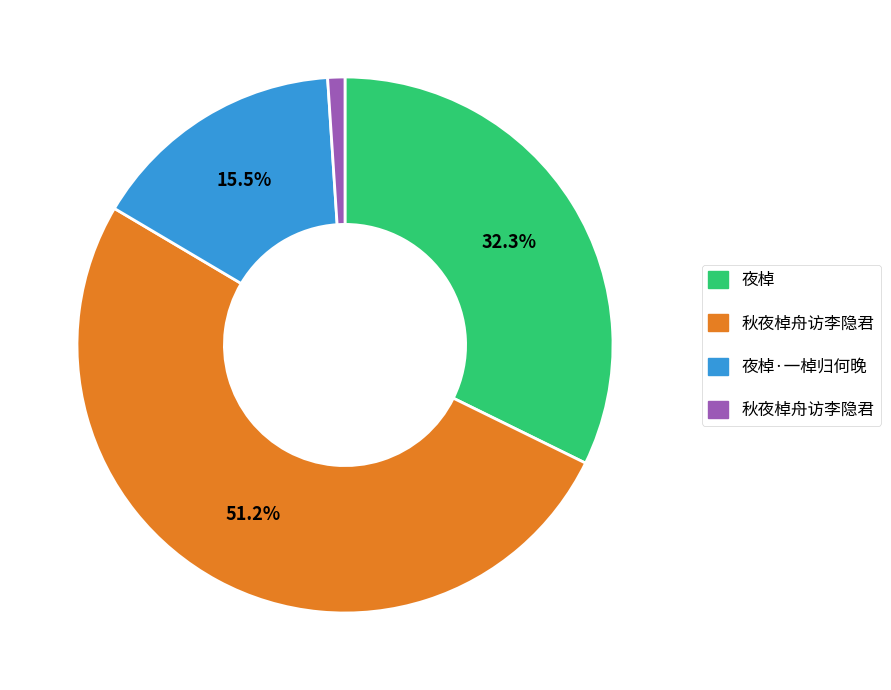

Is there any slice that represents more than half of the pie?

Yes